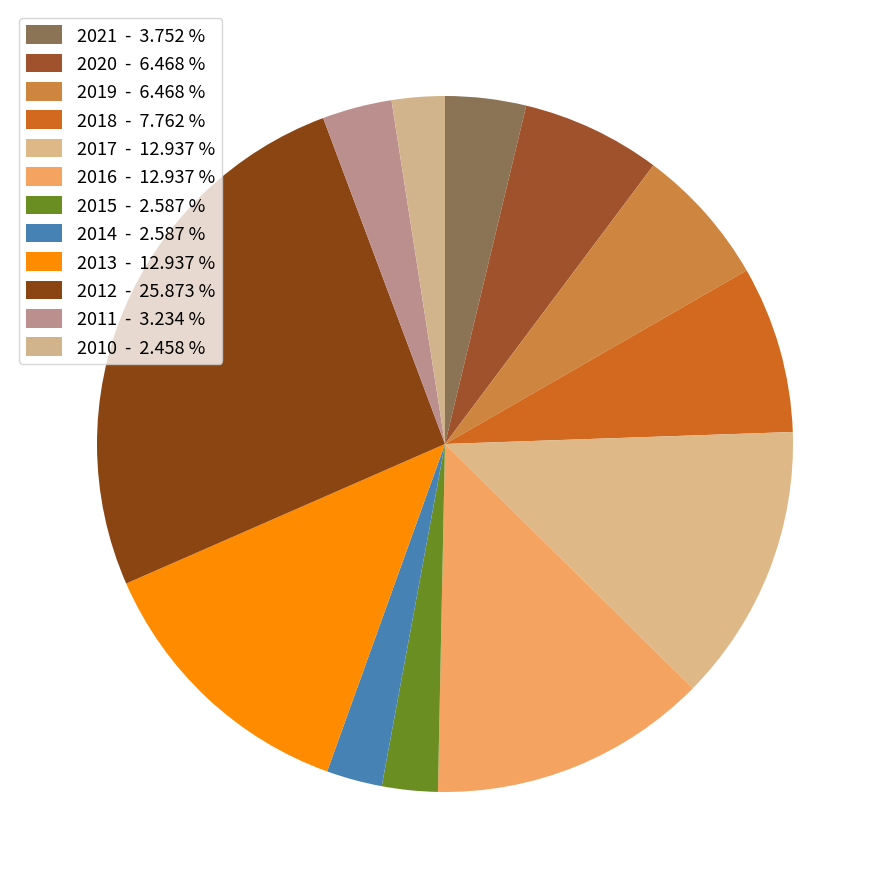

Count the number of slices in the pie.

12